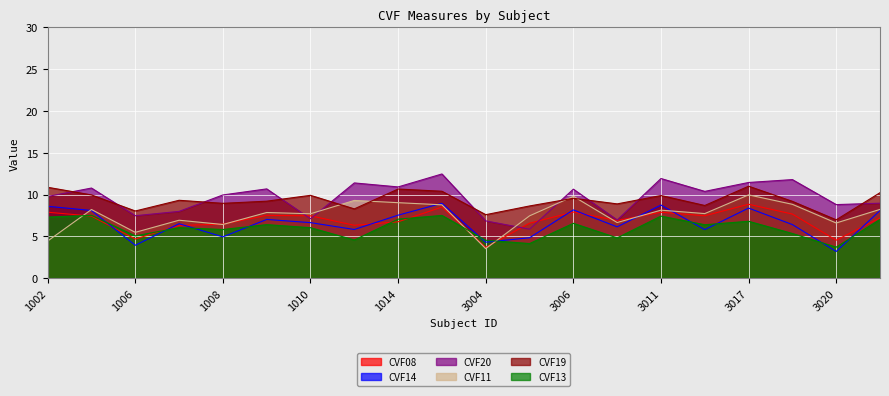

Is it true that CVF19 equals 10.9 at 1002?

True